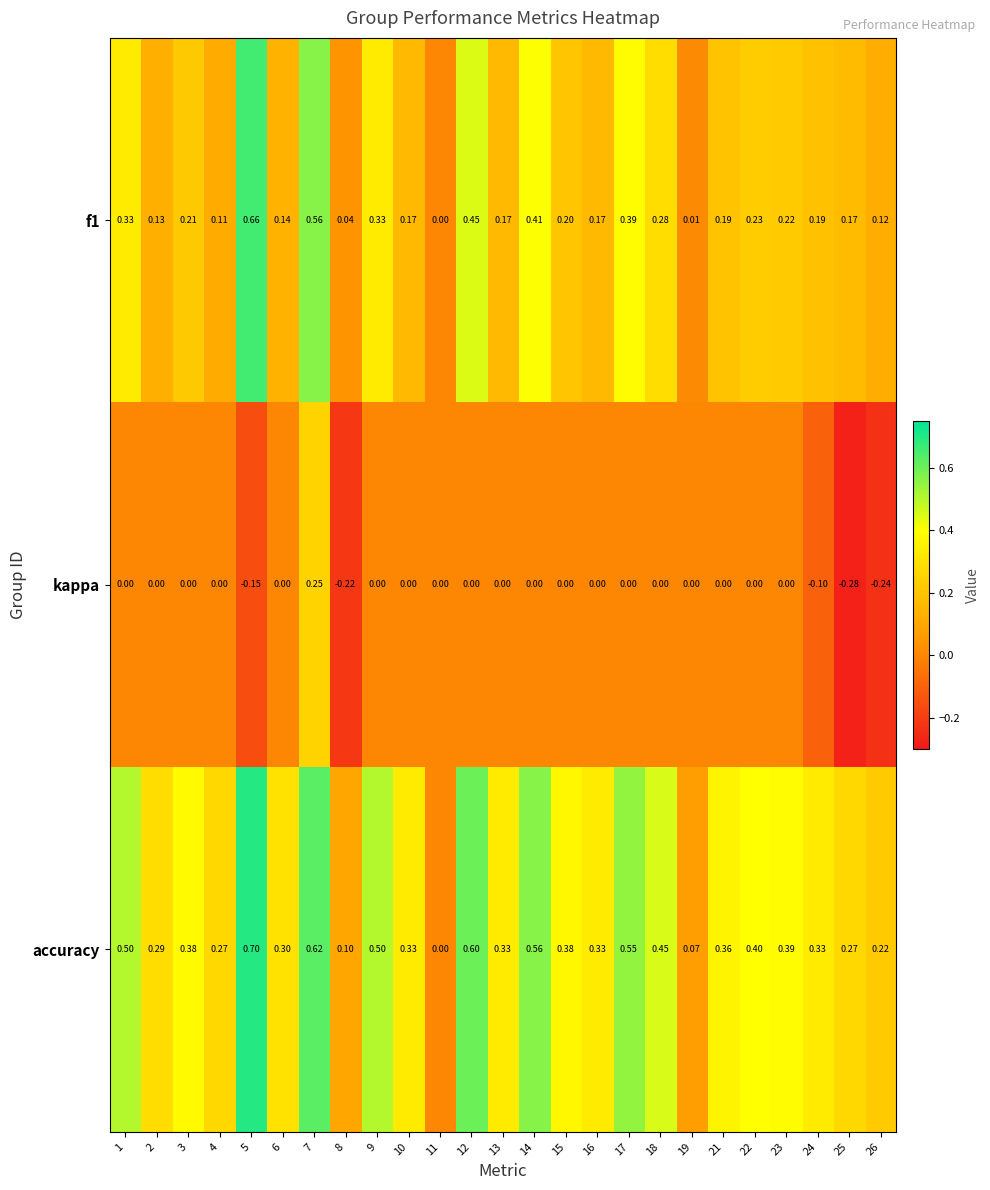

Which series has the widest spread of values?

accuracy